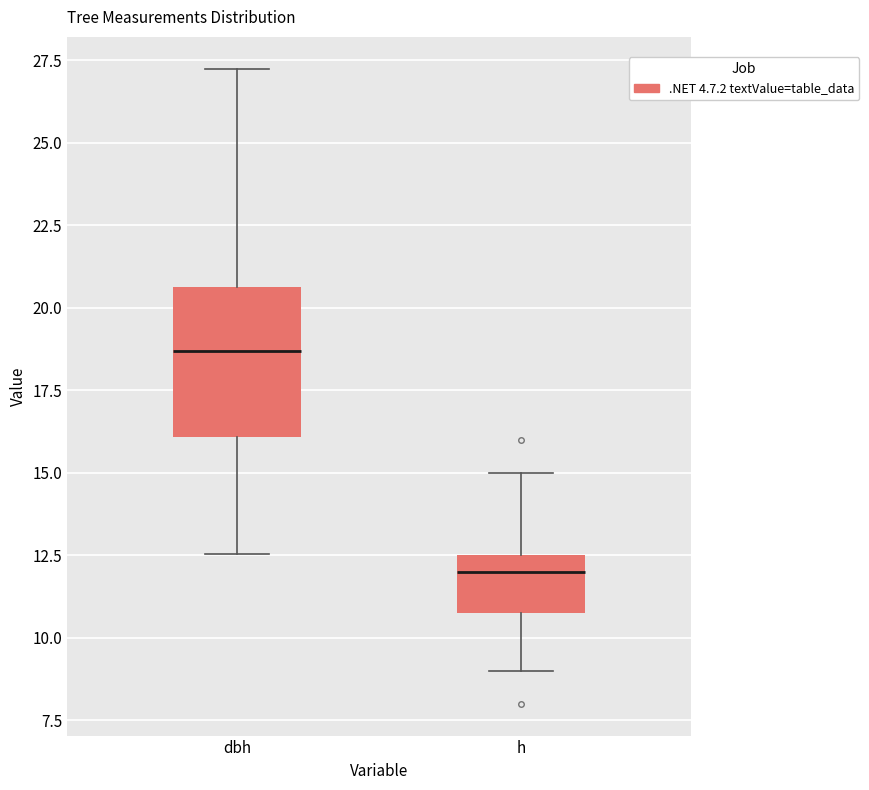

Reading left to right, read every box against the y-axis: the position of its median line, the range the box covers, and the ends of its whiskers. The values are not printed on the chart, so give them approximately, as read against the axis.

dbh: median 18.5, box 16.0 to 20.5, whiskers 12.5 to 27.5
h: median 12.0, box 11.0 to 12.5, whiskers 9.0 to 15.0